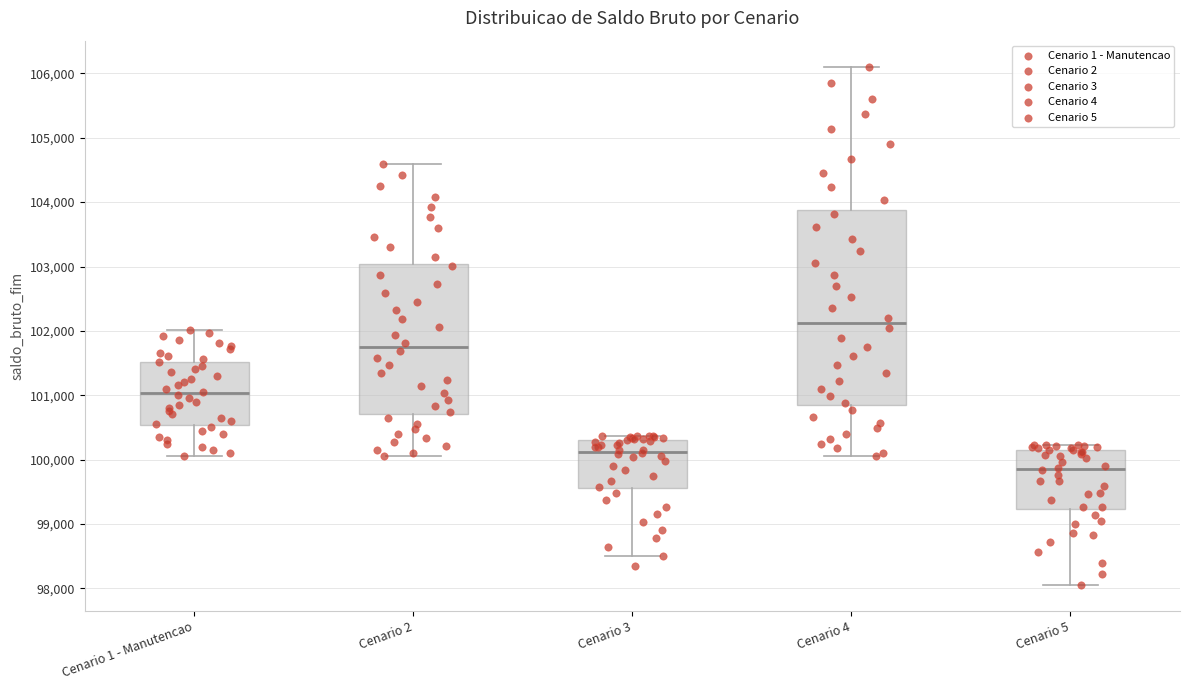

Comparing the boxes themselves (not the whiskers), which one is the tallest?

Cenario 4